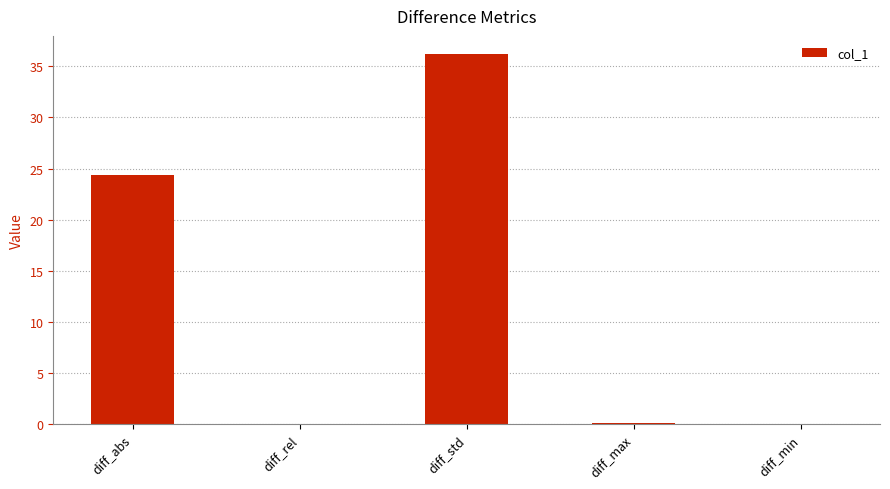

What is the greatest value displayed?

36.2